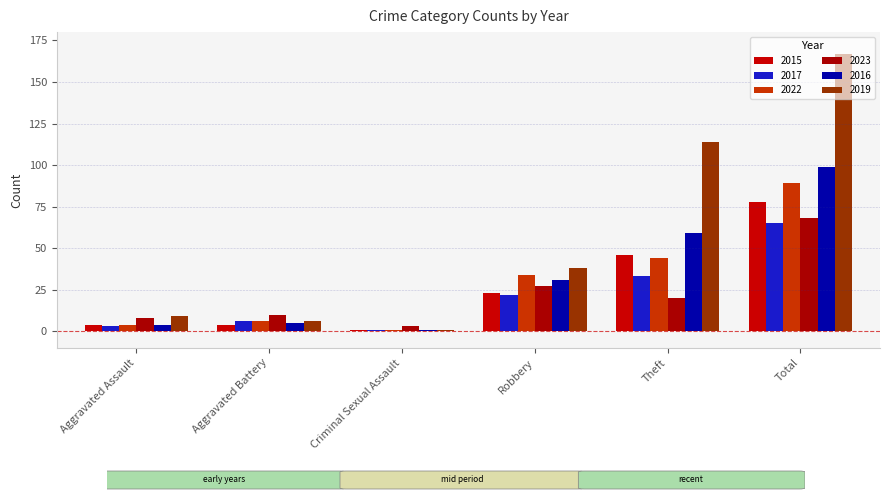

At Criminal Sexual Assault, list the series in order from largest to smallest.

2023, 2015, 2017, 2022, 2016, 2019